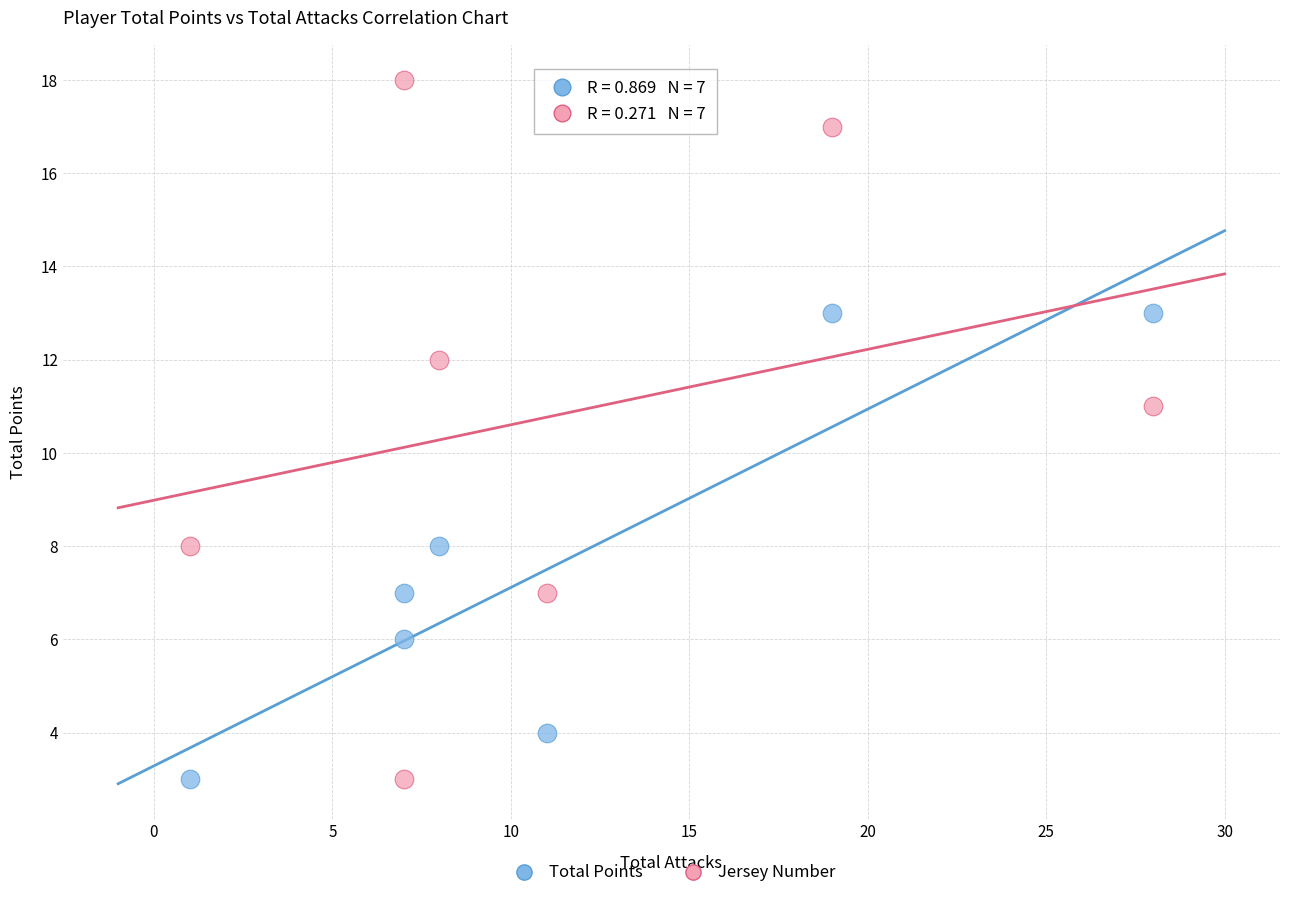

What is the X range (max minus min) for the scatter plot?

27